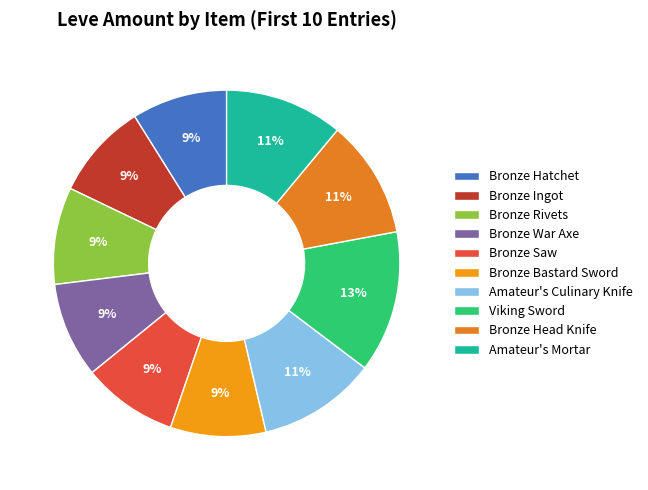

How many slices are in this pie chart?

10